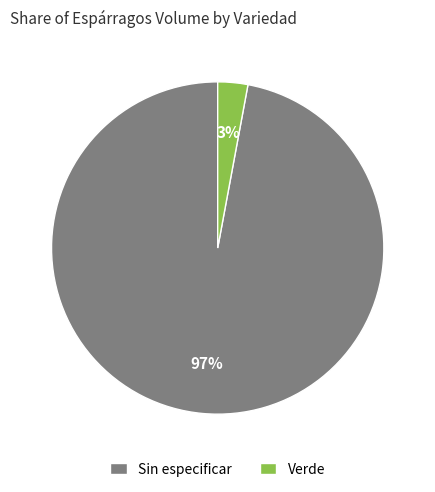

Between Sin especificar and Verde, which is larger?

Sin especificar